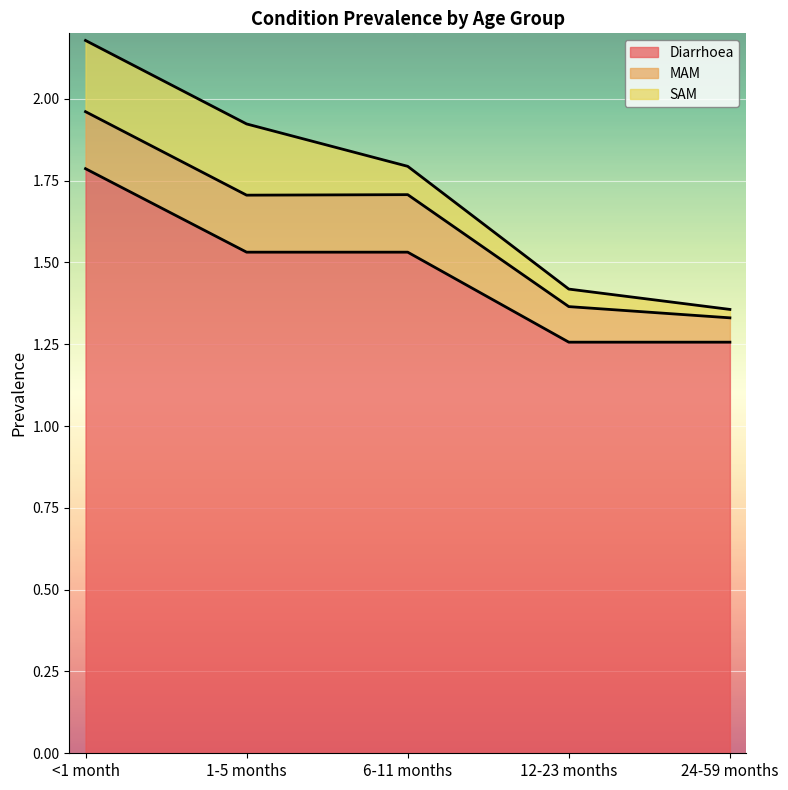

Which series has the widest spread of values?

Diarrhoea